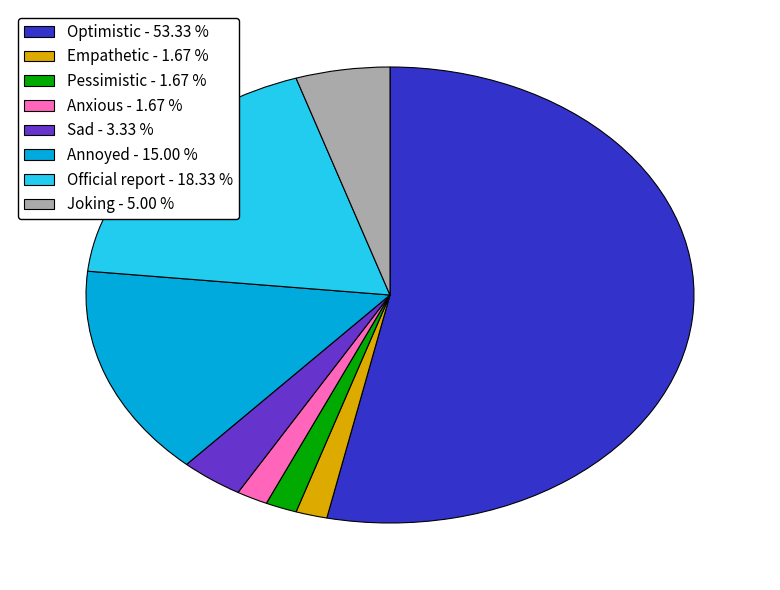

Which has a higher value, Optimistic - 53.33 % or Anxious - 1.67 %?

Optimistic - 53.33 %